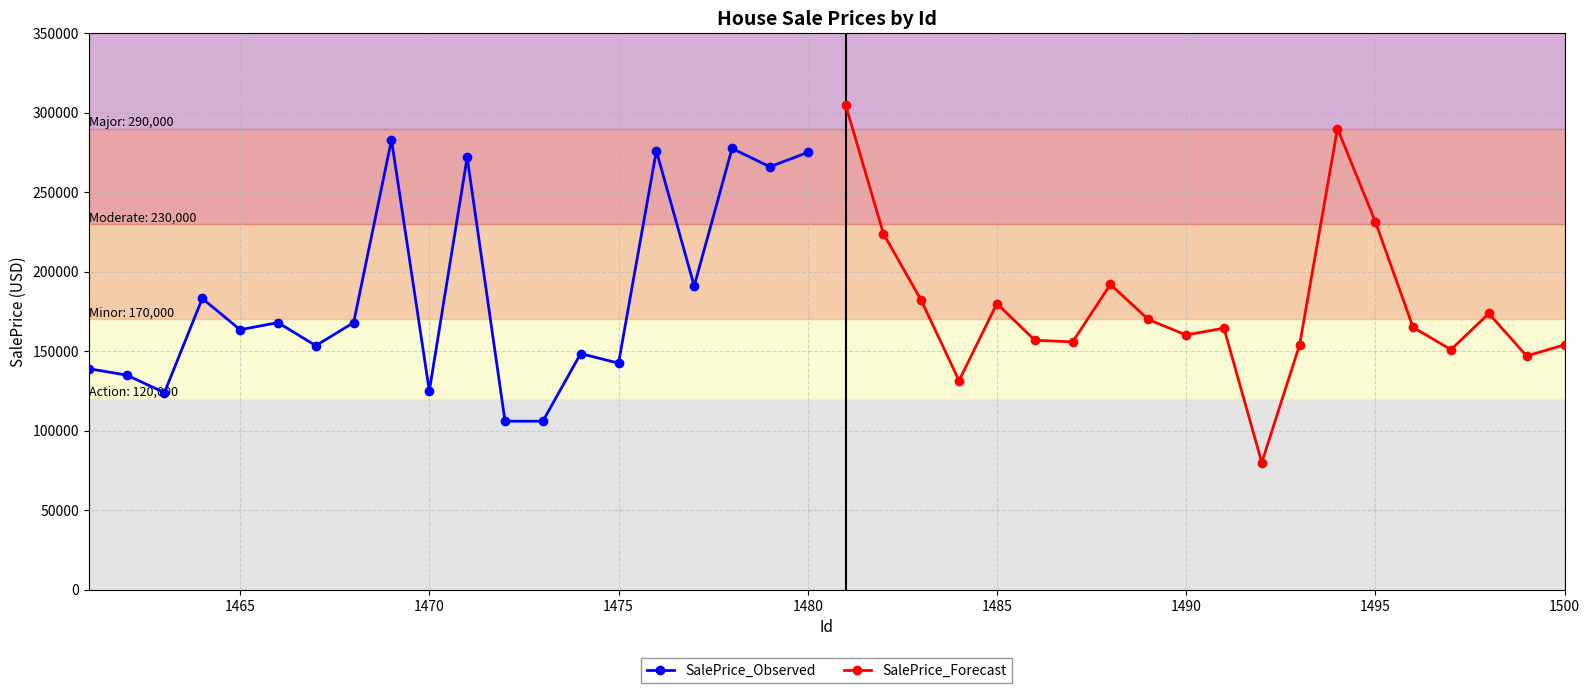

What is the maximum value for SalePrice_Observed?

282922